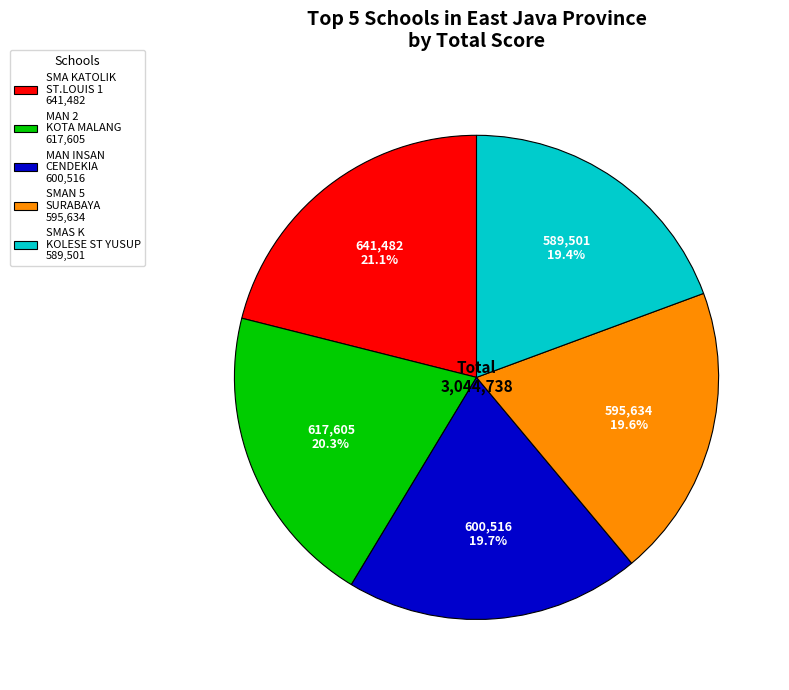

Count the number of slices in the pie.

5